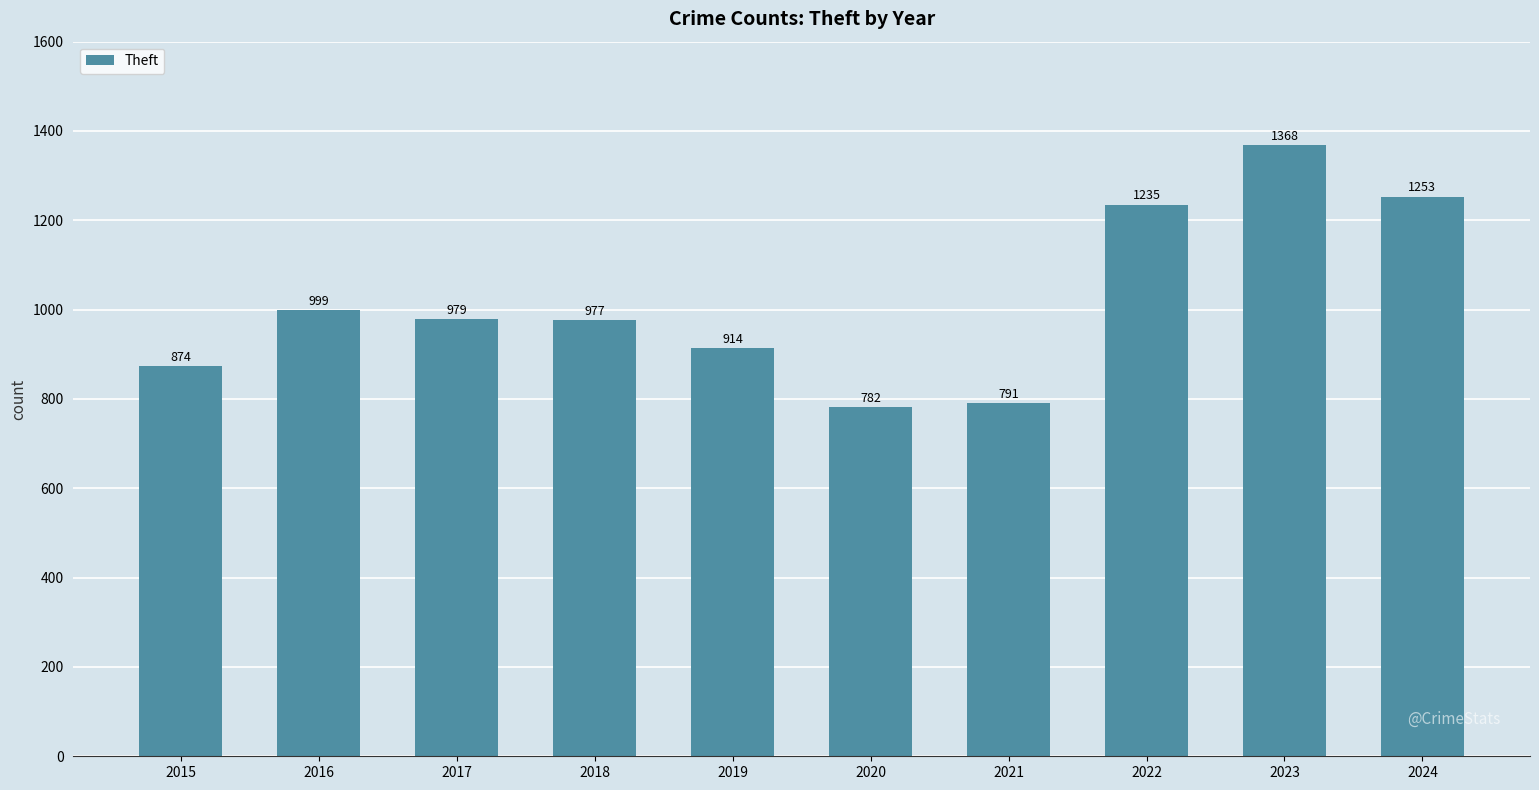

Which category has the lowest value across all series?

2020